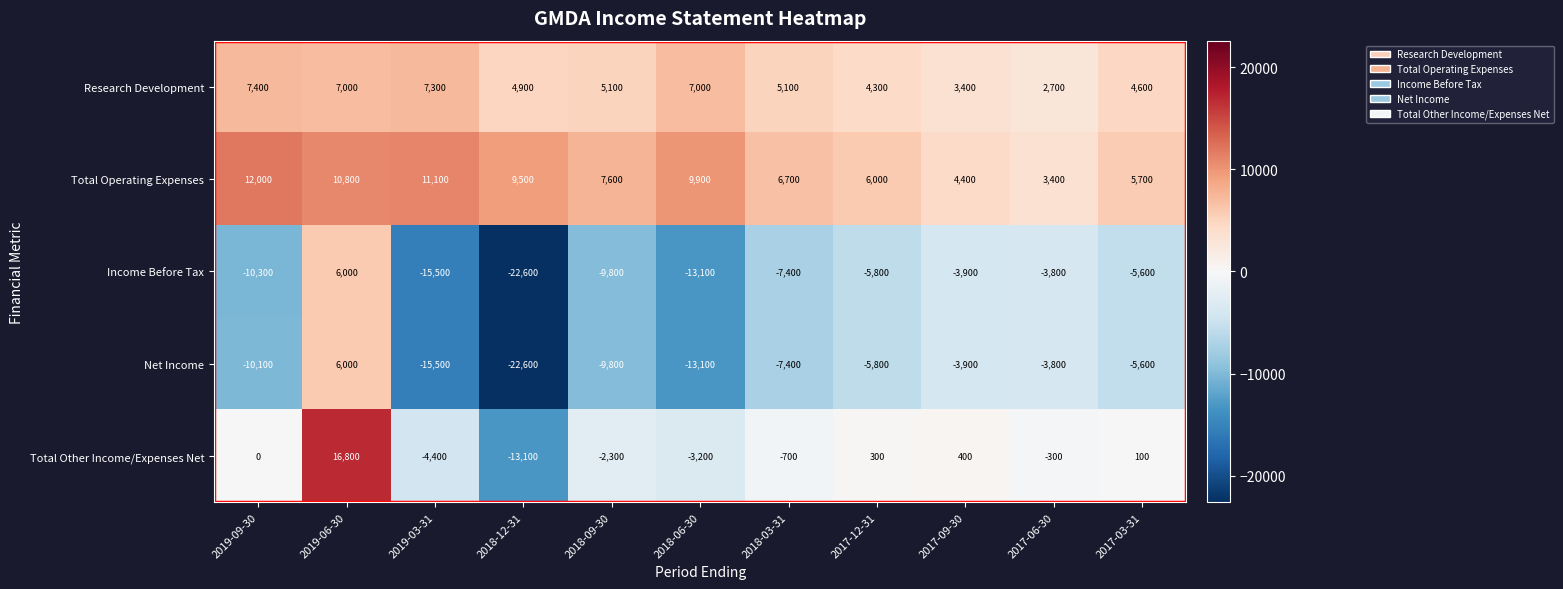

What is the greatest value displayed?

16800